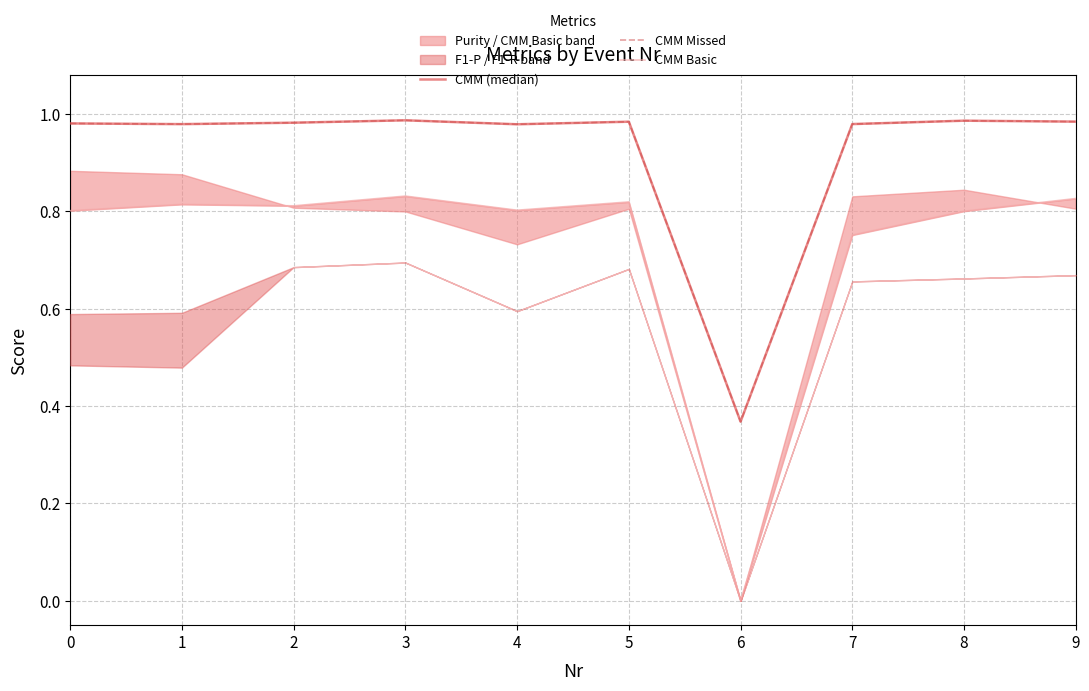

At which category does the chart reach its peak across all series?

3